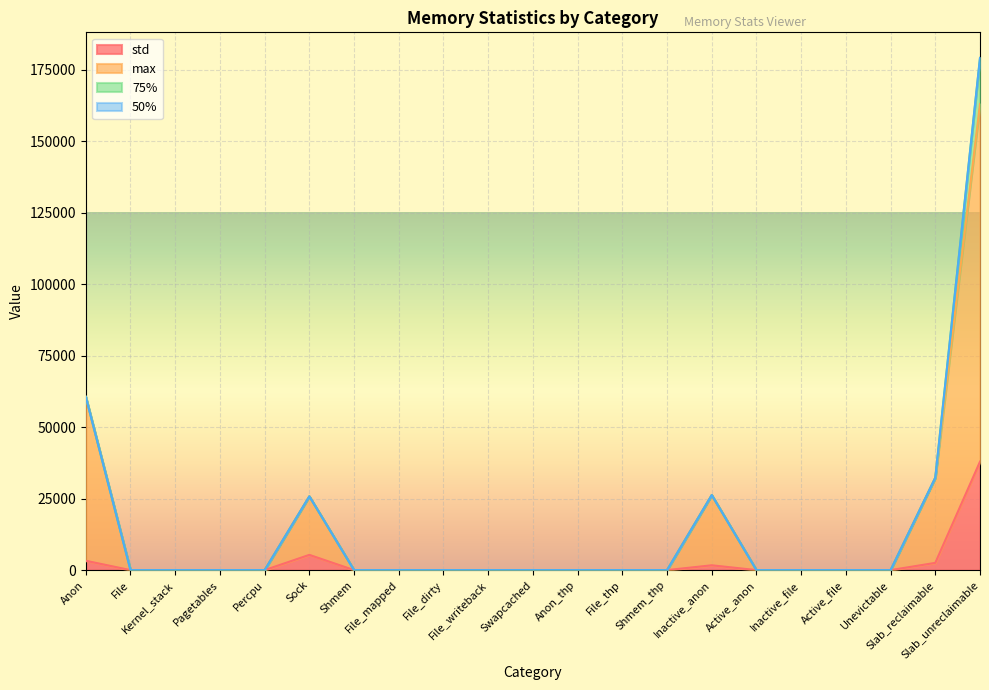

What is the highest value of the std series?

37952.4